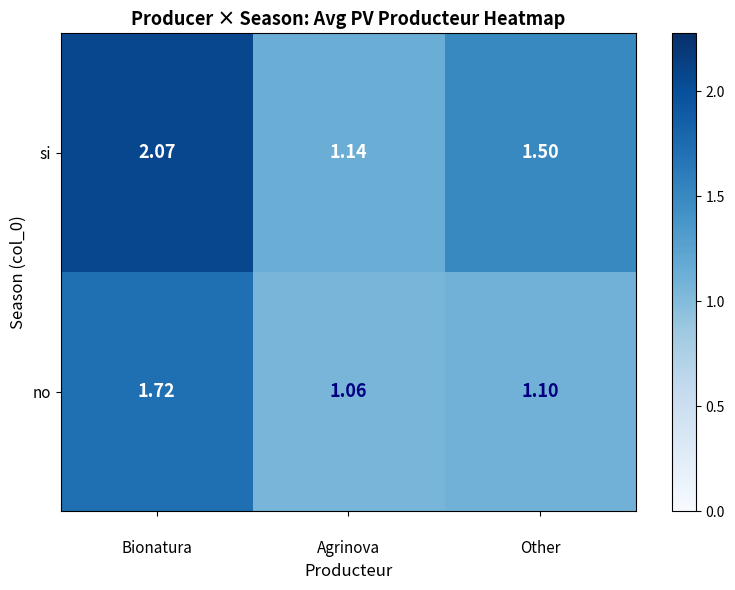

Which series has the largest range (max minus min)?

si